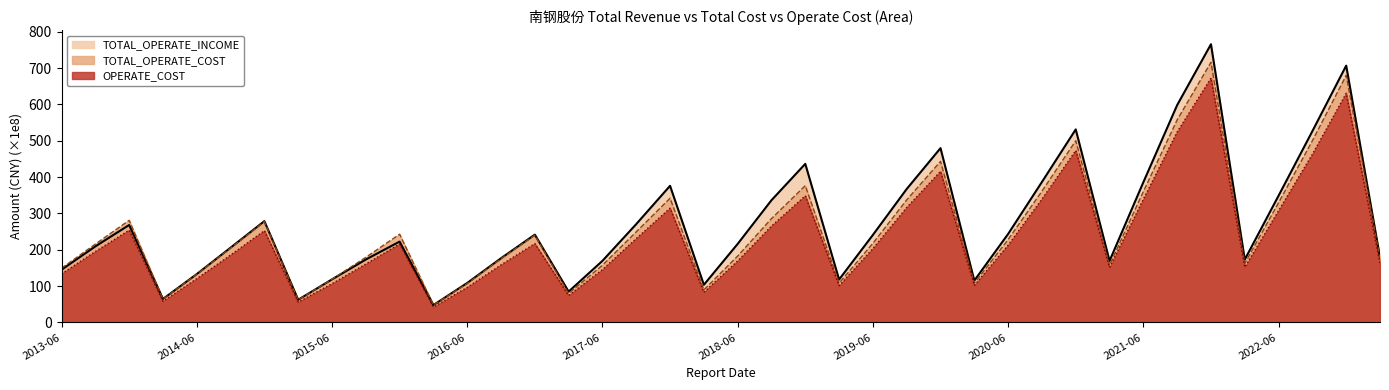

At which category does the chart reach its peak across all series?

2021-12-31